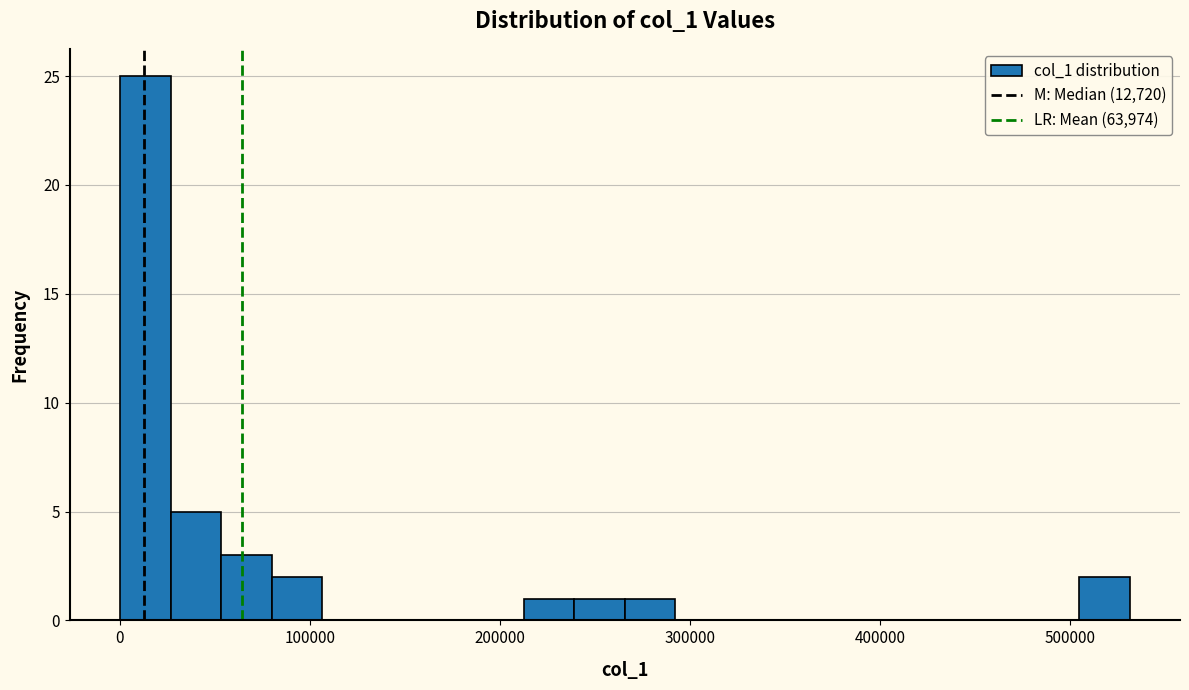

Read against the x-axis, roughly where is the centre of the tallest bar?

10000